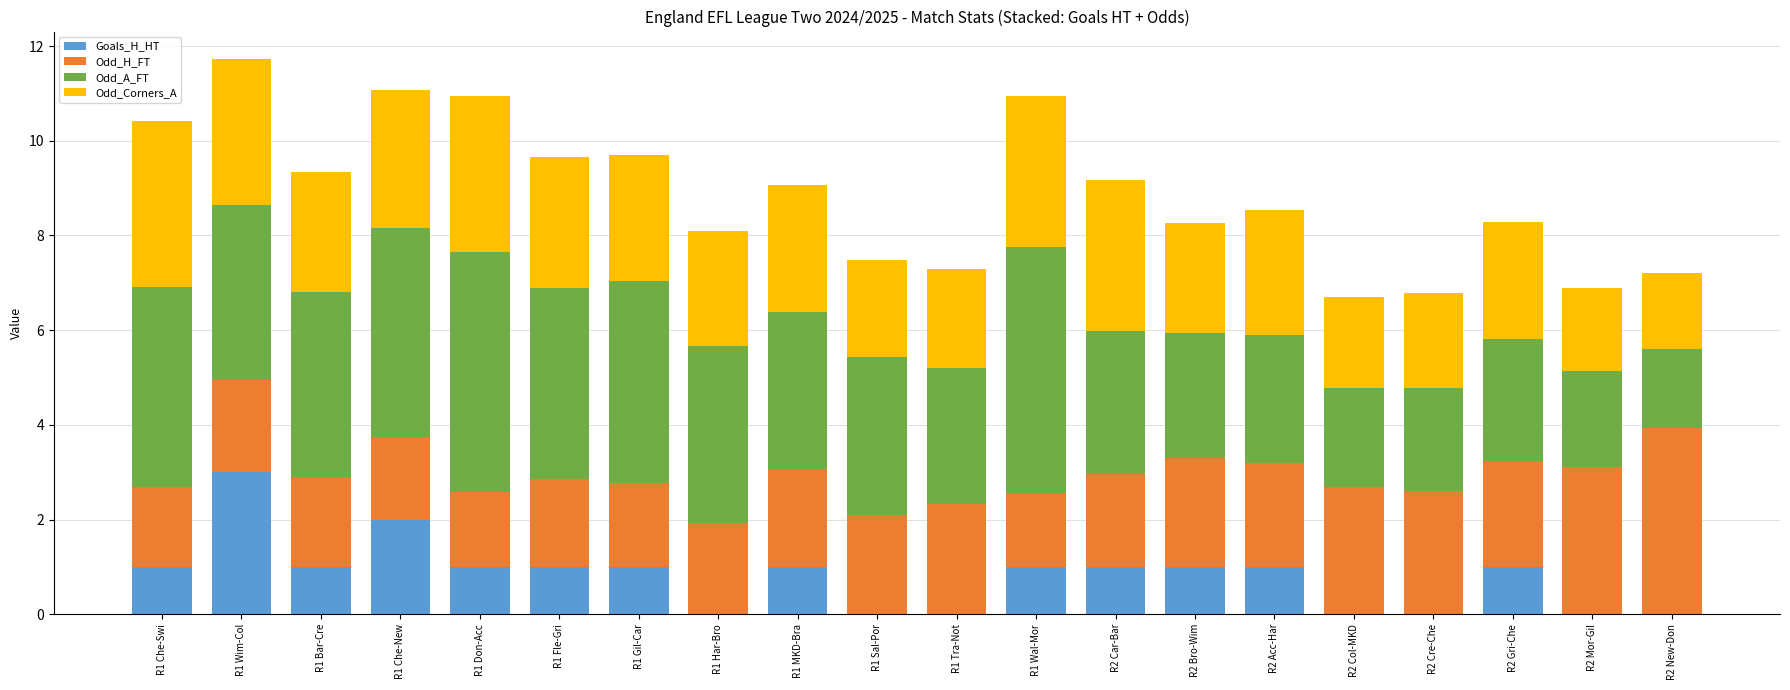

What are all the series names shown in the legend?

Goals_H_HT, Odd_H_FT, Odd_A_FT, Odd_Corners_A